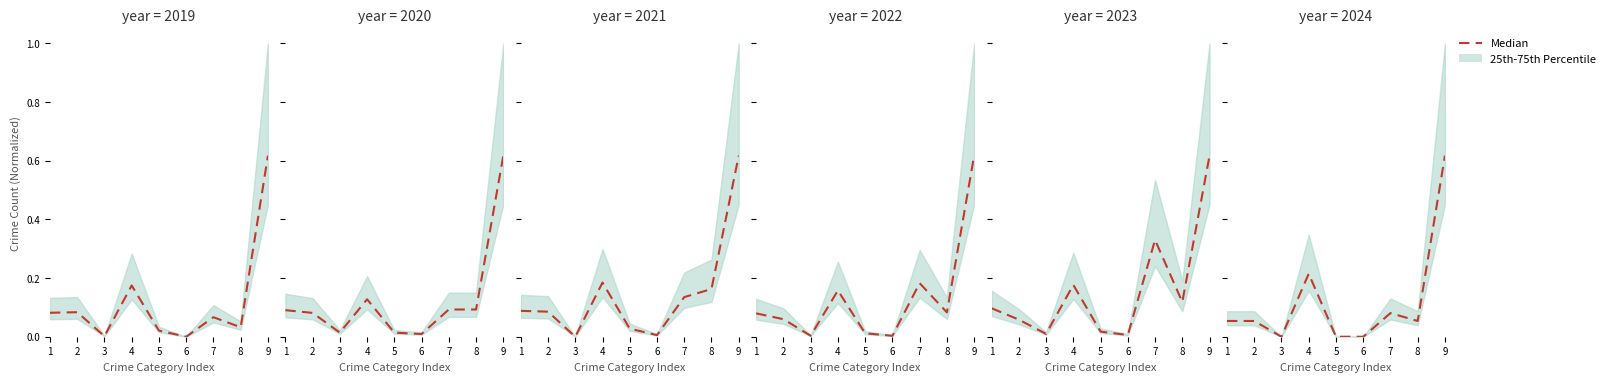

Is it true that the value at 8 is 0.1?

True